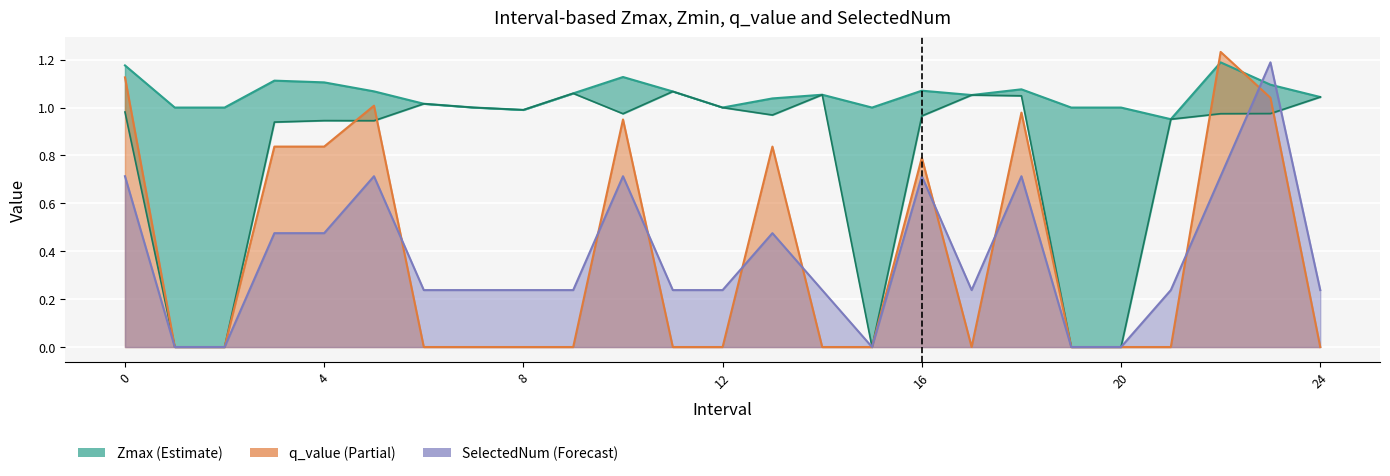

Reading left to right, what are all the values shown in this chart?

Zmax: 0=1.2	1=1.0	2=1.0	3=1.1	4=1.1	5=1.1	6=1.0	7=1.0	8=1.0	9=1.1	10=1.1	11=1.1	12=1.0	13=1.0	14=1.1	15=1.0	16=1.1	17=1.1	18=1.1	19=1.0	20=1.0	21=1.0	22=1.2	23=1.1	24=1.0
Zmin: 0=1.0	1=0.0	2=0.0	3=0.9	4=0.9	5=0.9	6=1.0	7=1.0	8=1.0	9=1.1	10=1.0	11=1.1	12=1.0	13=1.0	14=1.1	15=0.0	16=1.0	17=1.1	18=1.0	19=0.0	20=0.0	21=1.0	22=1.0	23=1.0	24=1.0
q_value: 0=1.1	1=0.0	2=0.0	3=0.8	4=0.8	5=1.0	6=0.0	7=0.0	8=0.0	9=0.0	10=1.0	11=0.0	12=0.0	13=0.8	14=0.0	15=0.0	16=0.8	17=0.0	18=1.0	19=0.0	20=0.0	21=0.0	22=1.2	23=1.0	24=0.0
SelectedNum: 0=0.7	1=0.0	2=0.0	3=0.5	4=0.5	5=0.7	6=0.2	7=0.2	8=0.2	9=0.2	10=0.7	11=0.2	12=0.2	13=0.5	14=0.2	15=0.0	16=0.7	17=0.2	18=0.7	19=0.0	20=0.0	21=0.2	22=0.7	23=1.2	24=0.2